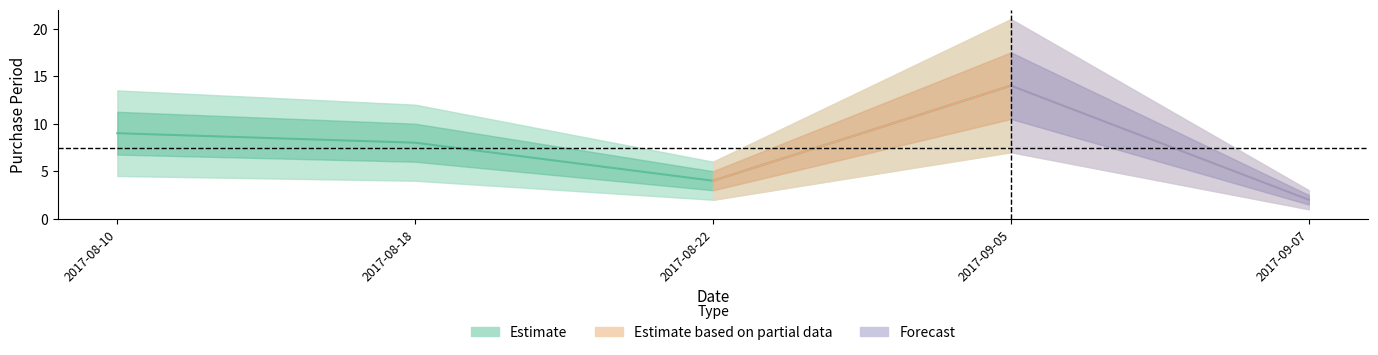

Approximately how many times larger is the value at 2017-08-10 compared to 2017-09-05?

0.6